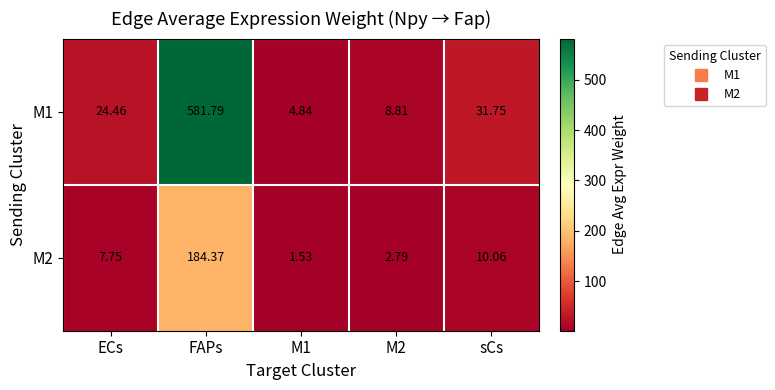

At which category is the sum across all series the highest?

FAPs